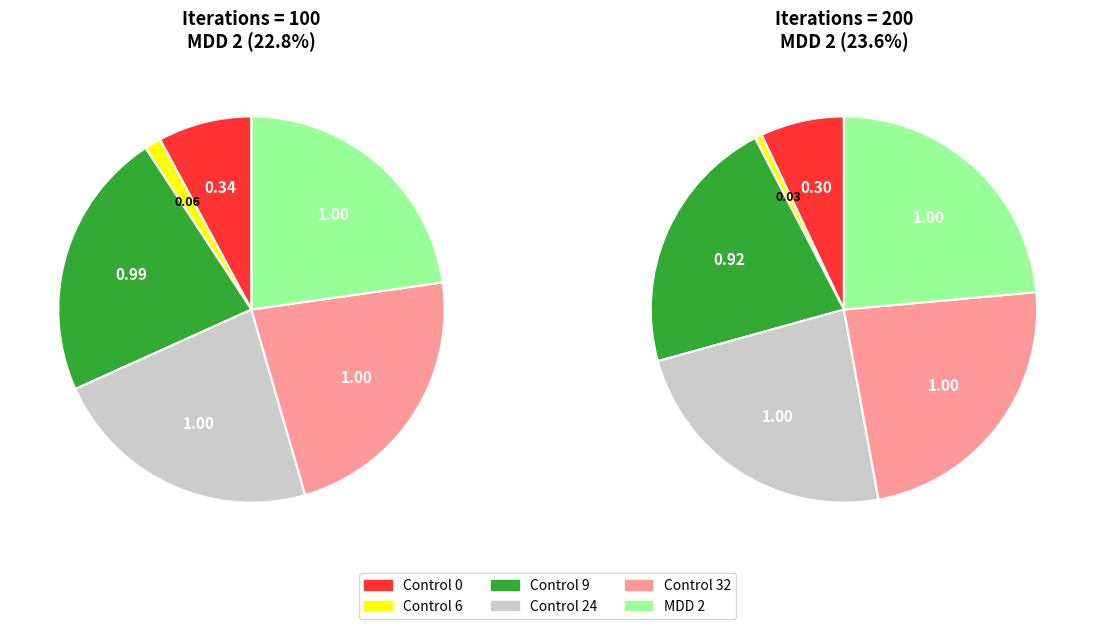

Which has a higher value, MDD 2 or Control 9?

MDD 2